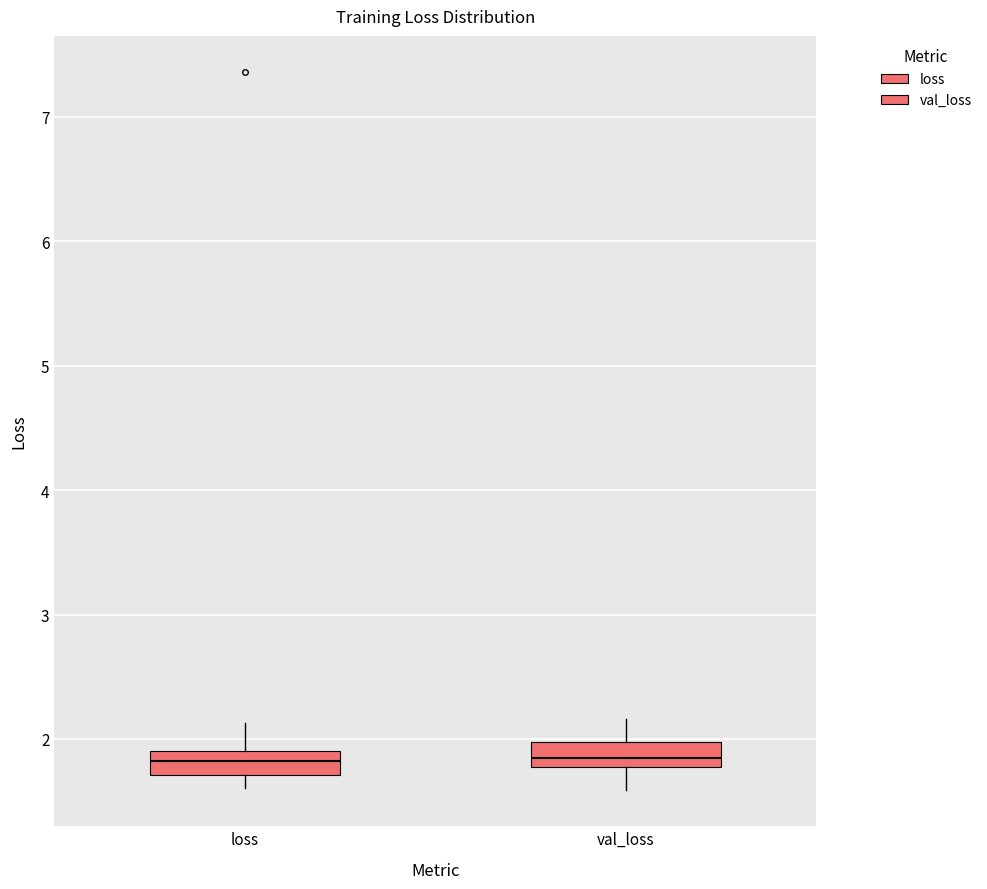

Reading left to right, transcribe this box plot: for each box, give where its median line is, the range the box spans, and where its two whiskers end, as read against the y-axis. The values are not printed on the chart, so give them approximately, as read against the axis.

loss: median 1.8, box 1.7 to 1.9, whiskers 1.6 to 2.1
val_loss: median 1.8 (inside the box), box 1.8 to 2.0, whiskers 1.6 to 2.2